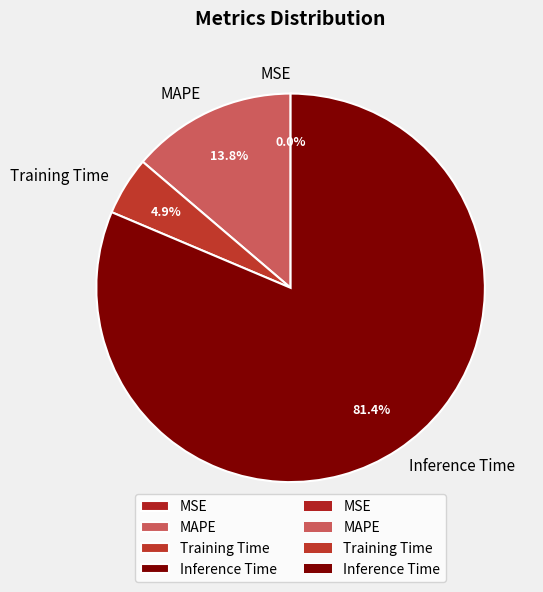

What percentage is NOT represented by MAPE?

86.2%